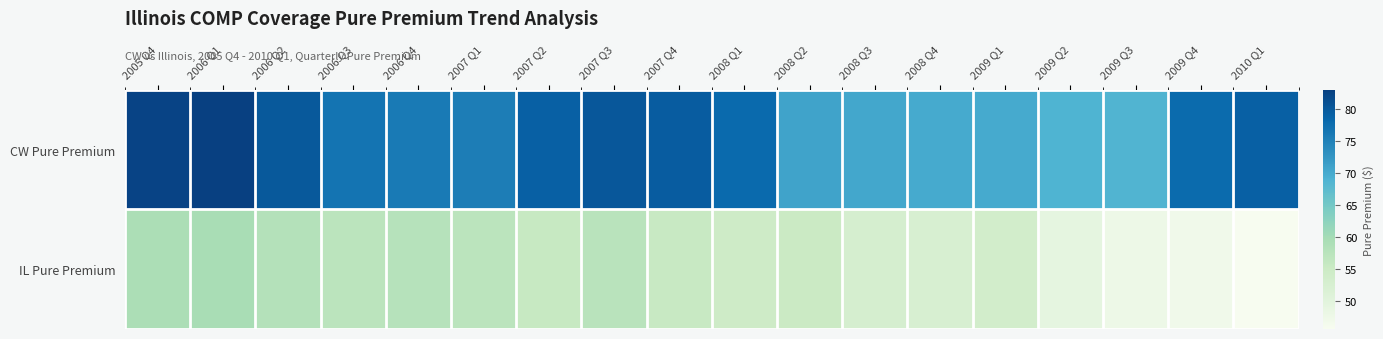

What is the greatest value displayed?

83.0